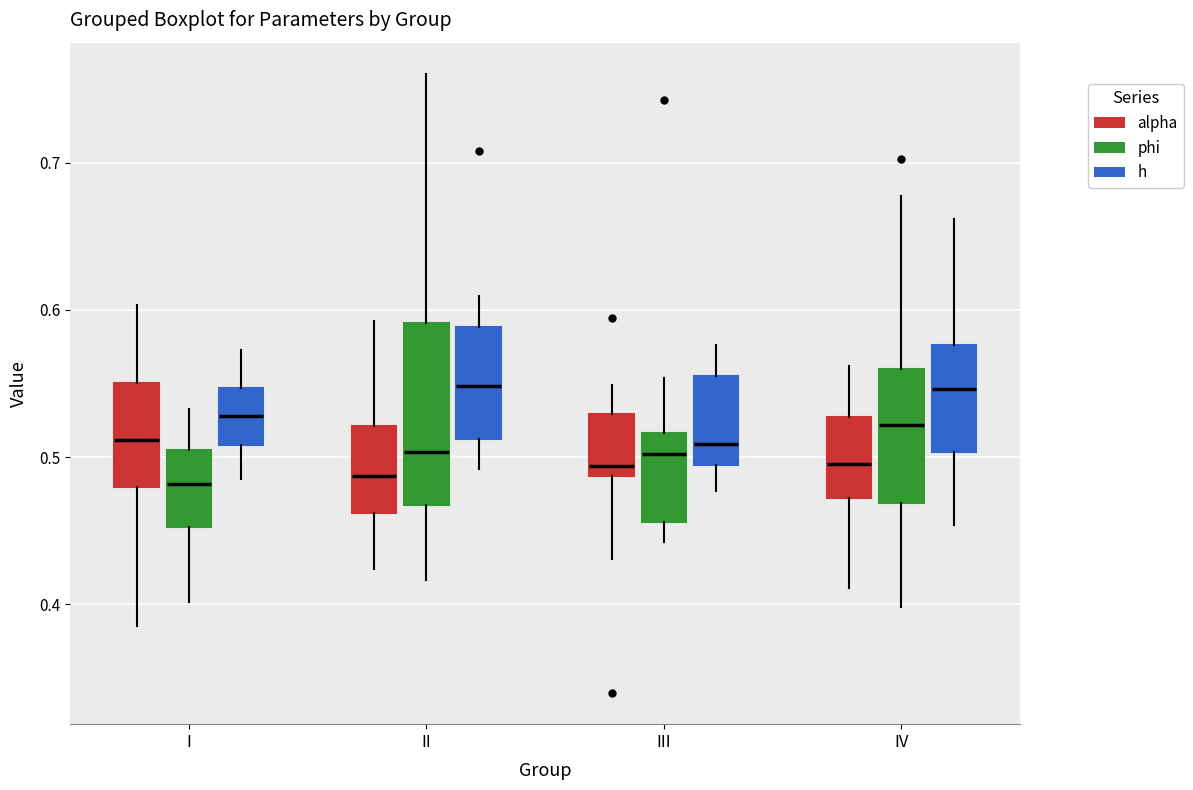

Reading left to right, read every box against the y-axis: the position of its median line, the range the box covers, and the ends of its whiskers. The values are not printed on the chart, so give them approximately, as read against the axis.

I (alpha): median 0.51, box 0.48 to 0.55, whiskers 0.39 to 0.60
I (phi): median 0.48, box 0.45 to 0.50, whiskers 0.40 to 0.53
I (h): median 0.53, box 0.51 to 0.55, whiskers 0.48 to 0.57
II (alpha): median 0.49, box 0.46 to 0.52, whiskers 0.42 to 0.59
II (phi): median 0.50, box 0.47 to 0.59, whiskers 0.42 to 0.76
II (h): median 0.55, box 0.51 to 0.59, whiskers 0.49 to 0.61
III (alpha): median 0.49 (just above the box's lower edge), box 0.49 to 0.53, whiskers 0.43 to 0.55
III (phi): median 0.50, box 0.46 to 0.52, whiskers 0.44 to 0.55
III (h): median 0.51, box 0.49 to 0.55, whiskers 0.48 to 0.58
IV (alpha): median 0.50, box 0.47 to 0.53, whiskers 0.41 to 0.56
IV (phi): median 0.52, box 0.47 to 0.56, whiskers 0.40 to 0.68
IV (h): median 0.55, box 0.50 to 0.58, whiskers 0.45 to 0.66